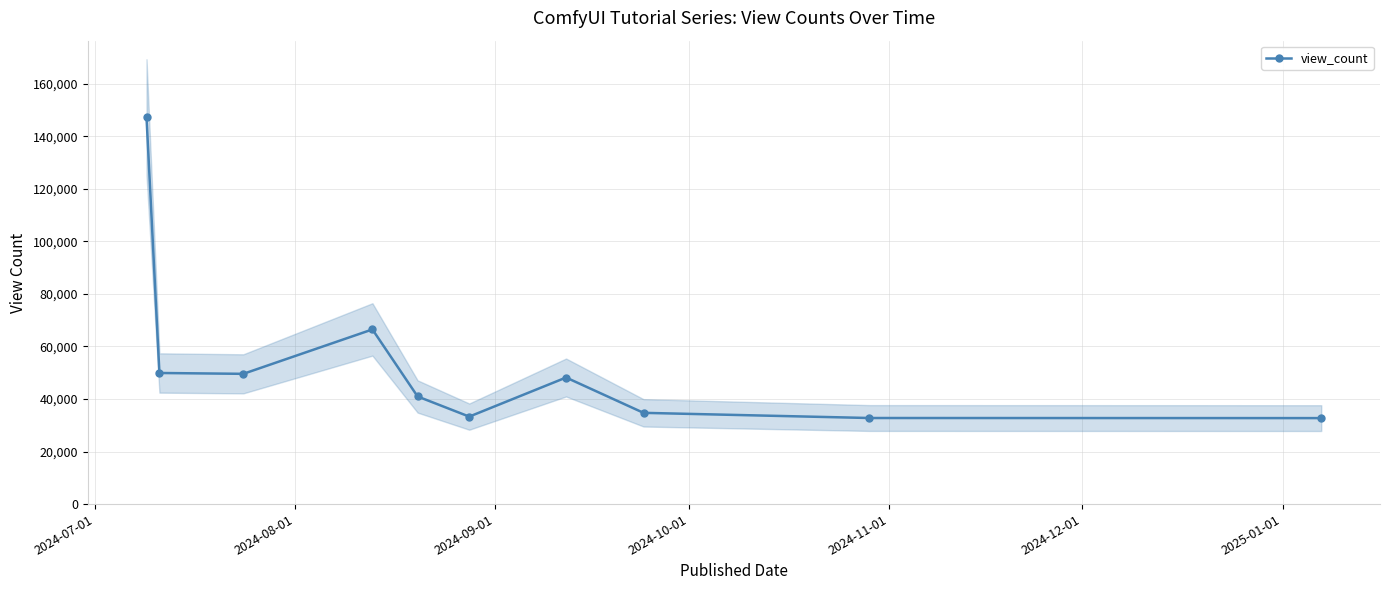

What is the lowest value of the view_count series?

32722